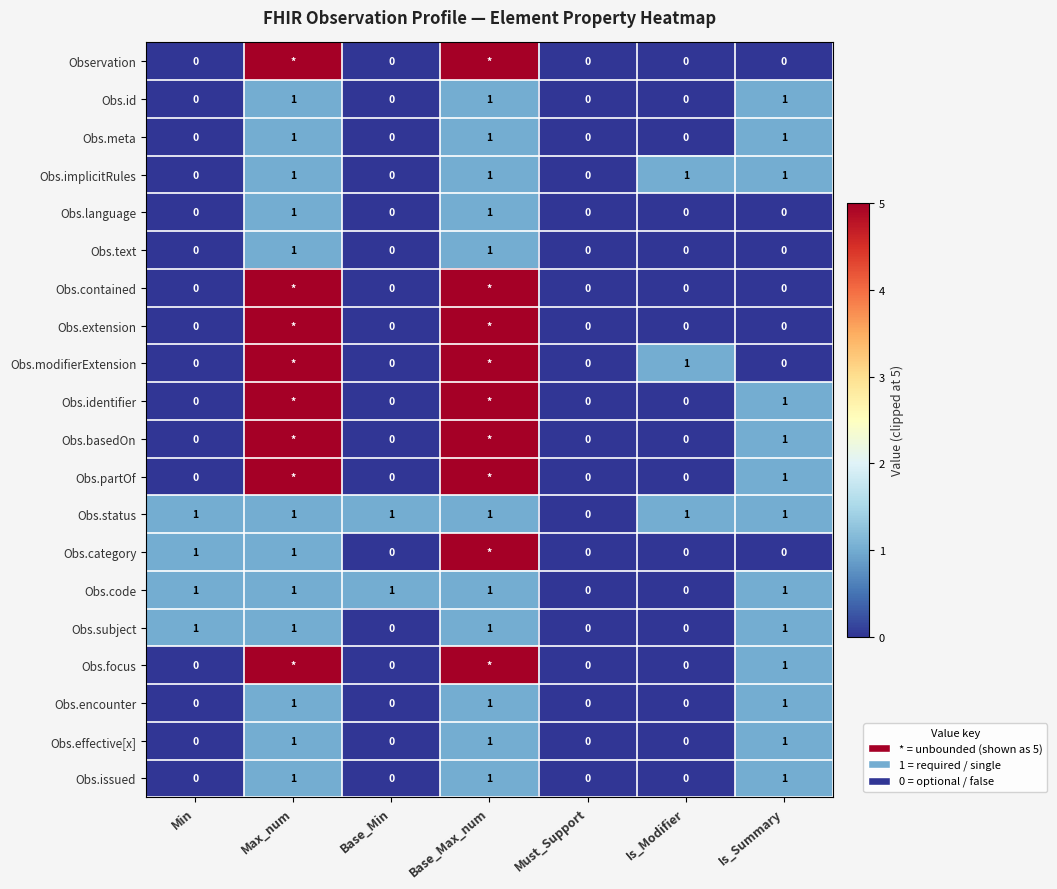

Is the value of Obs.issued at Is_Summary greater than the value of Obs.meta at Is_Modifier?

Yes